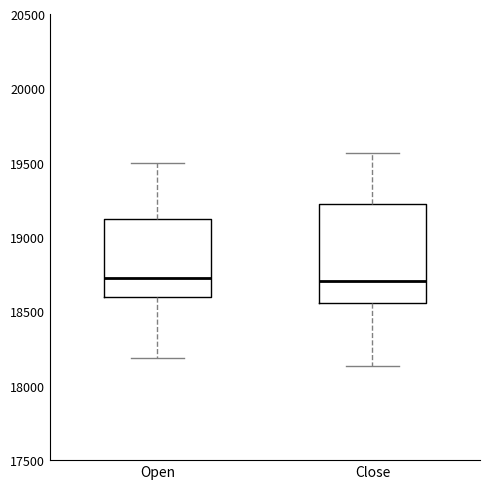

Reading left to right, read every box against the y-axis: the position of its median line, the range the box covers, and the ends of its whiskers. The values are not printed on the chart, so give them approximately, as read against the axis.

Open: median 18700, box 18600 to 19100, whiskers 18200 to 19500
Close: median 18700, box 18550 to 19200, whiskers 18150 to 19550